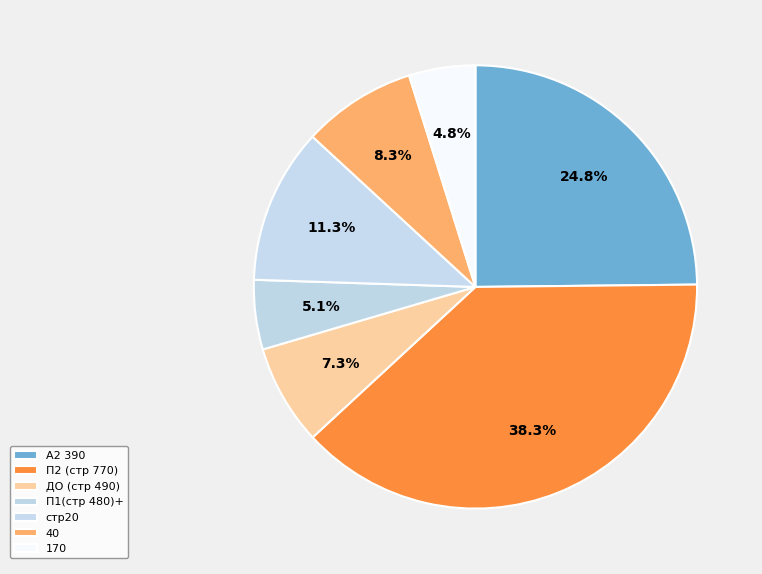

What portion of the pie excludes стр20?

88.7%